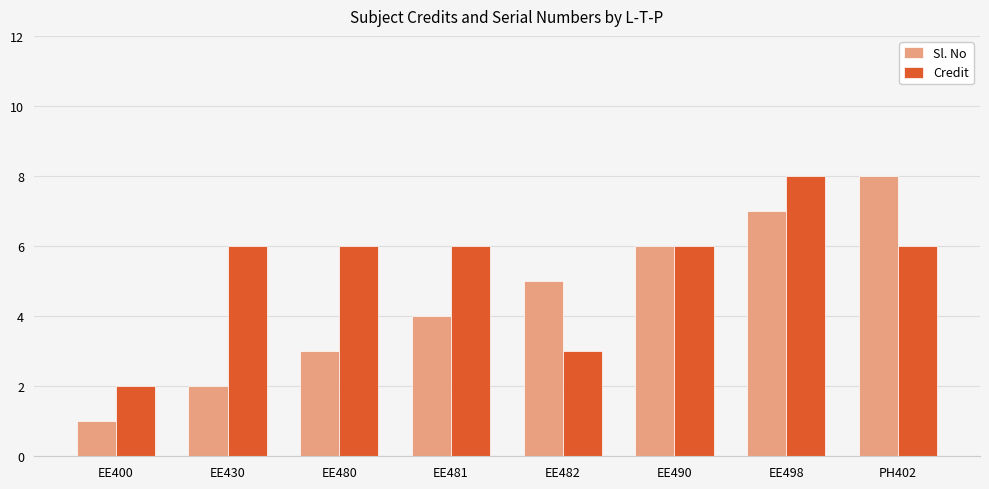

At EE400, list the series in order from smallest to largest.

Sl. No, Credit